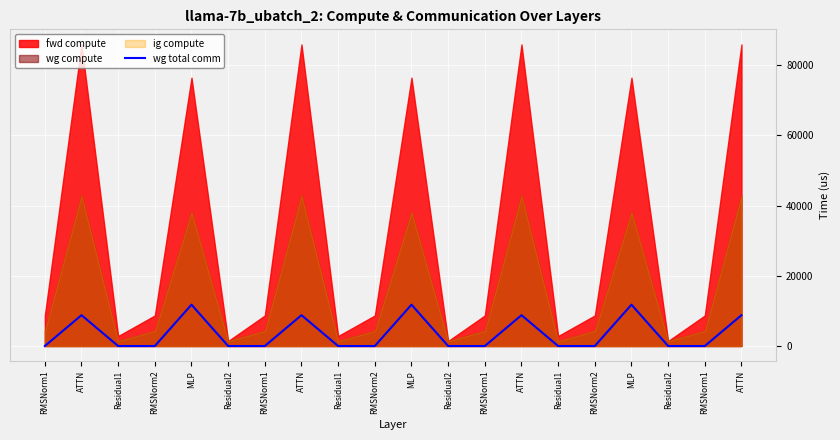

Count the number of categories in the chart.

20